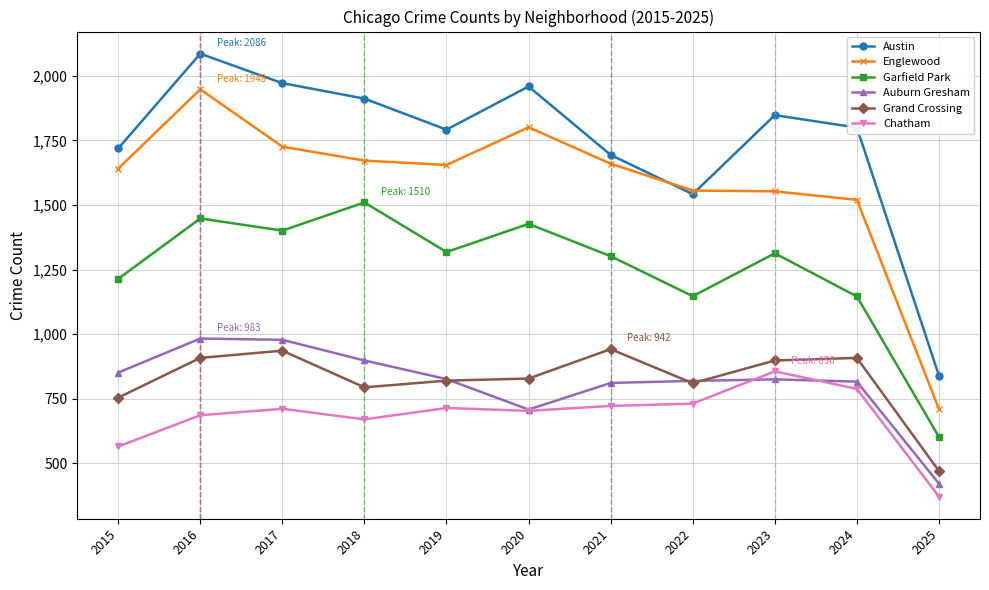

Which series changed the most between 2015 and 2018?

Garfield Park